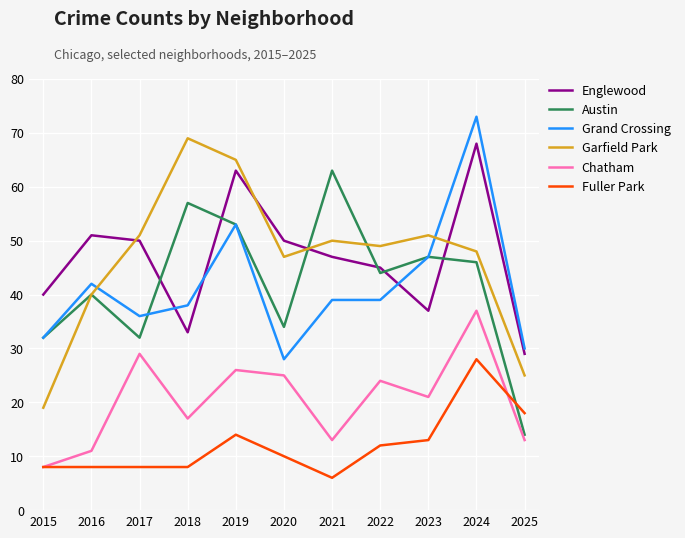

What is the minimum value for Garfield Park?

19